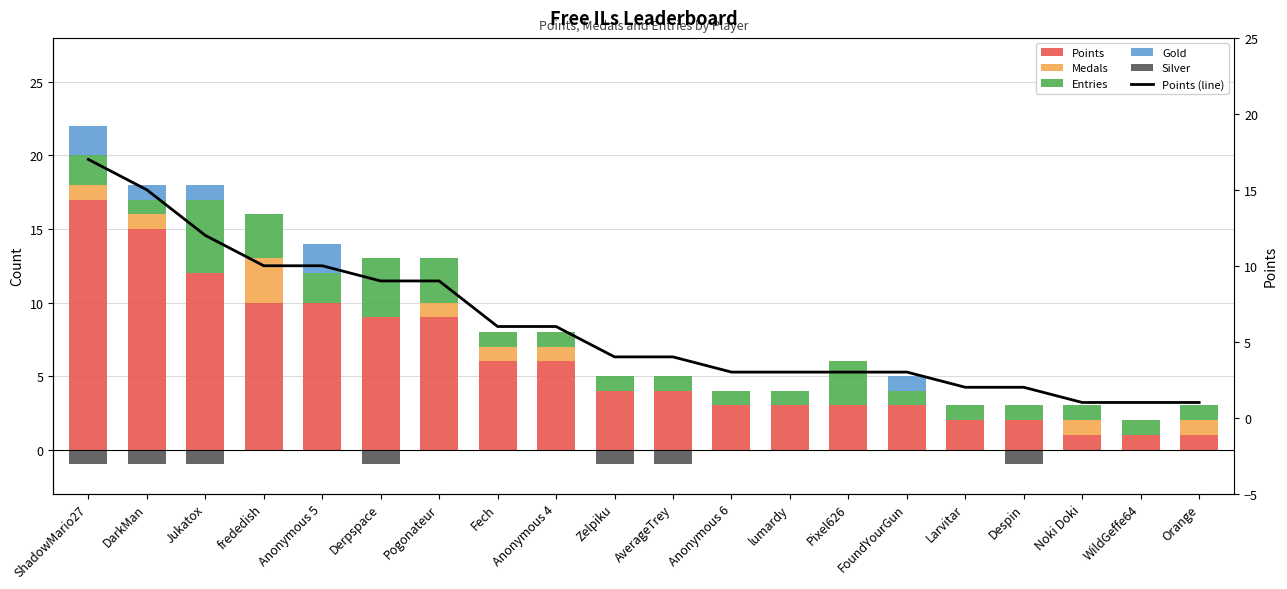

What is the difference between the maximum and minimum values in the Gold series?

2